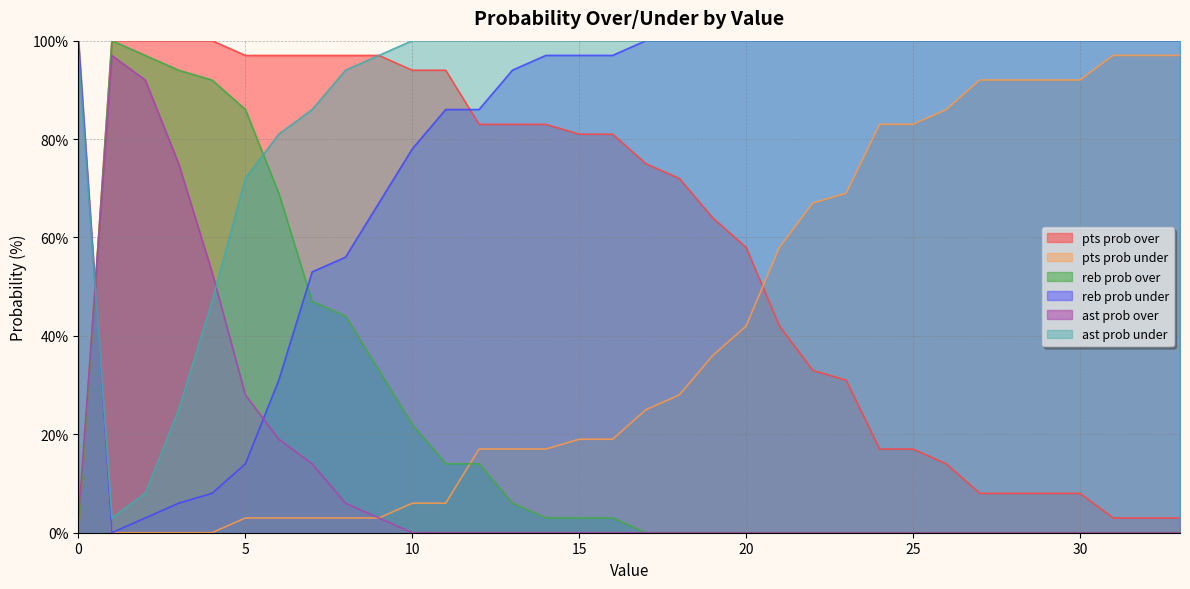

How many intersections are there between pts prob under and pts prob over?

2